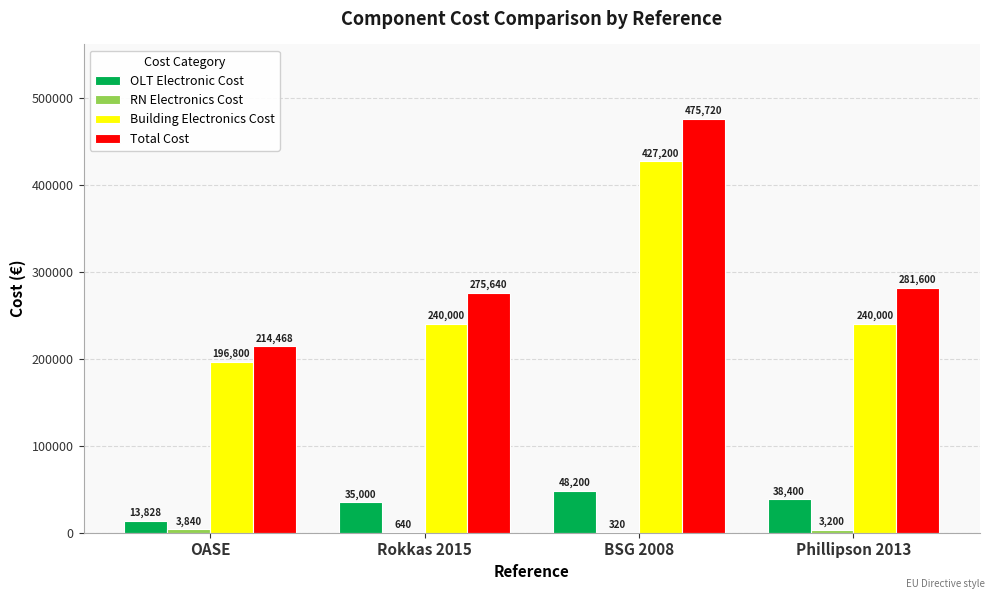

The Total Cost series shows 275640 at Rokkas 2015. True or false?

True